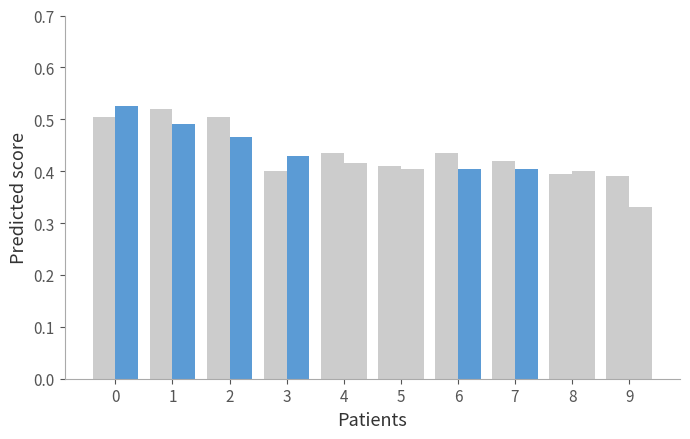

What is the value of the close bar at the 1st from the left?

0.5